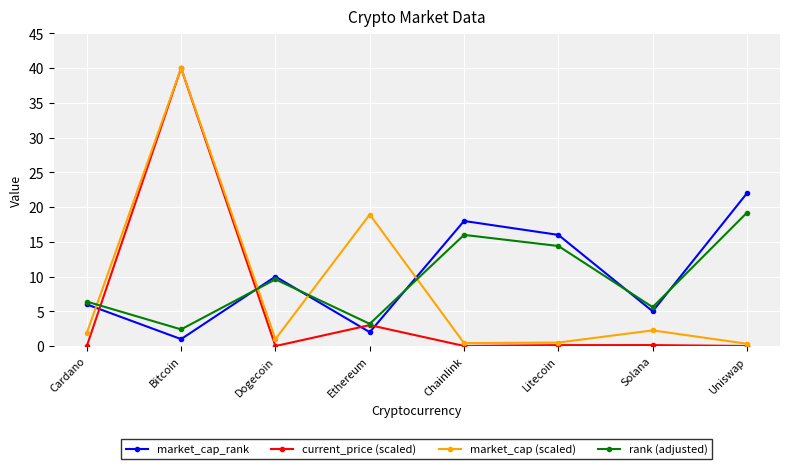

Does the chart have visible grid lines?

Yes